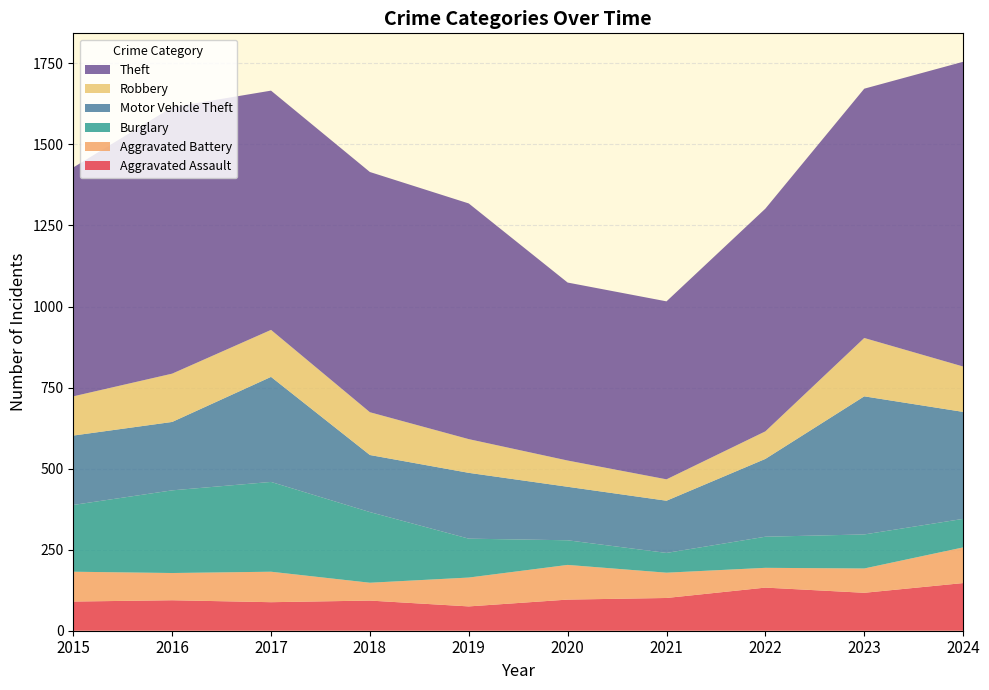

Reading left to right, extract all data points from this chart.

Aggravated Assault: 2015=90	2016=94	2017=88	2018=93	2019=75	2020=96	2021=101	2022=133	2023=117	2024=147
Aggravated Battery: 2015=92	2016=84	2017=94	2018=55	2019=89	2020=107	2021=78	2022=61	2023=75	2024=110
Burglary: 2015=206	2016=255	2017=277	2018=218	2019=120	2020=76	2021=61	2022=96	2023=105	2024=88
Motor Vehicle Theft: 2015=214	2016=211	2017=324	2018=176	2019=203	2020=165	2021=161	2022=240	2023=426	2024=330
Robbery: 2015=121	2016=149	2017=145	2018=132	2019=104	2020=81	2021=66	2022=85	2023=180	2024=140
Theft: 2015=706	2016=822	2017=738	2018=741	2019=727	2020=549	2021=549	2022=687	2023=769	2024=940